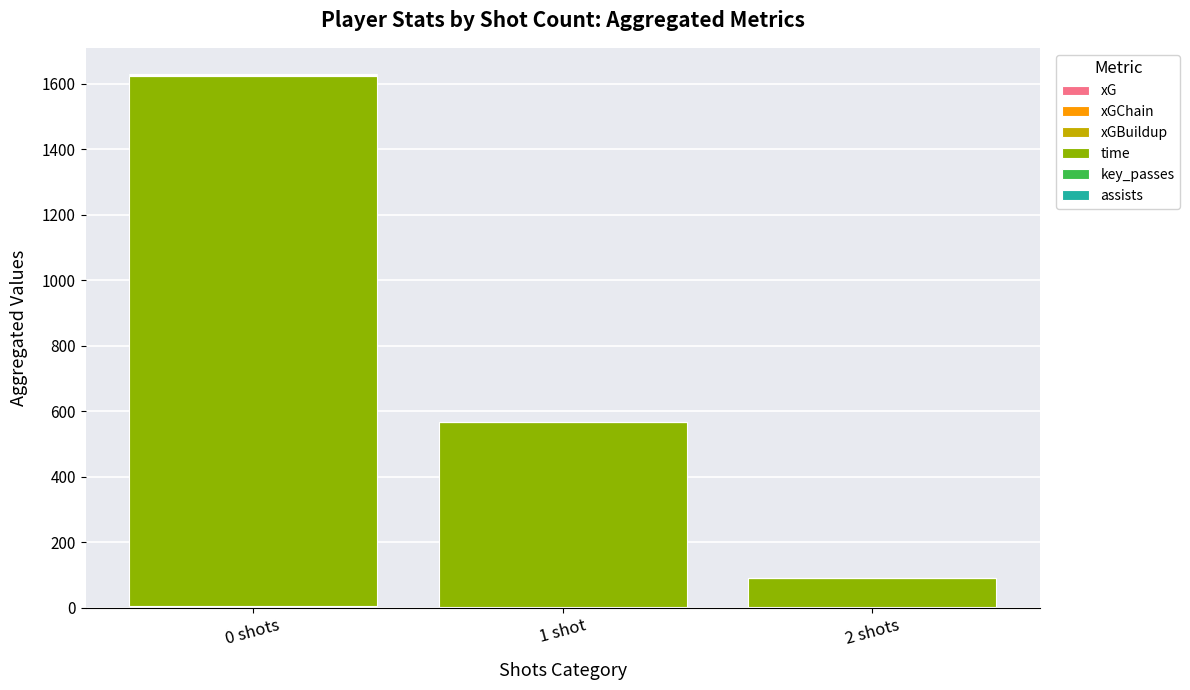

At which category is the sum across all series the highest?

0 shots